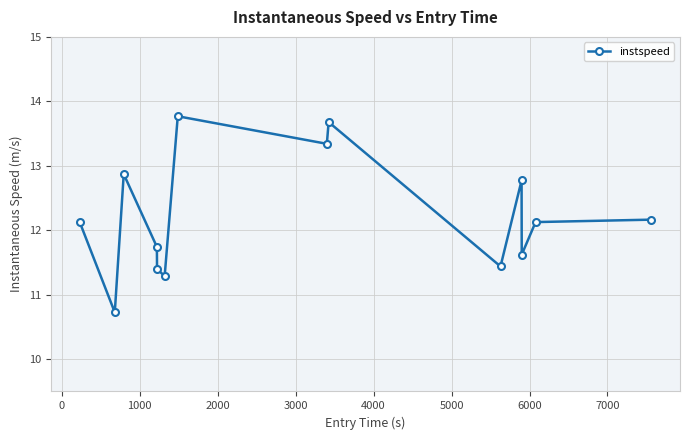

What is the value of the 10th point from the left?

11.4